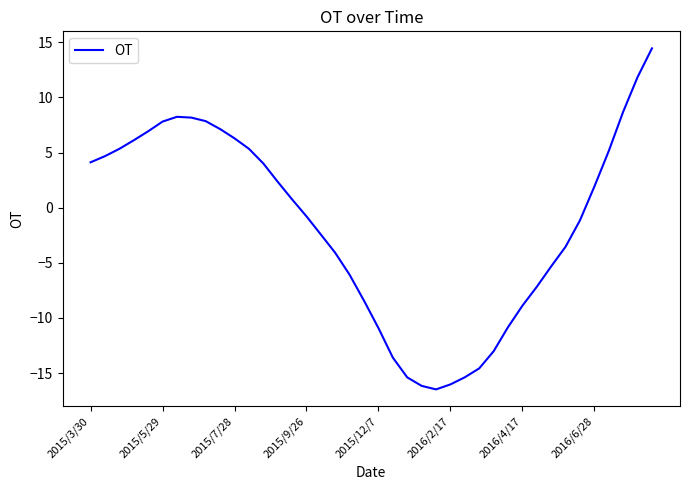

What is the greatest value displayed?

14.5